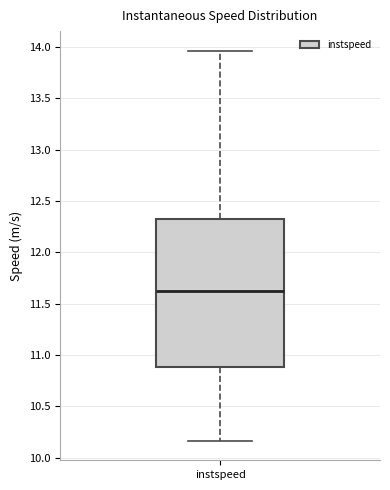

Where does the median line of the box for instspeed sit on the y-axis? The values are not printed on the chart, so give them approximately, as read against the axis.

11.60